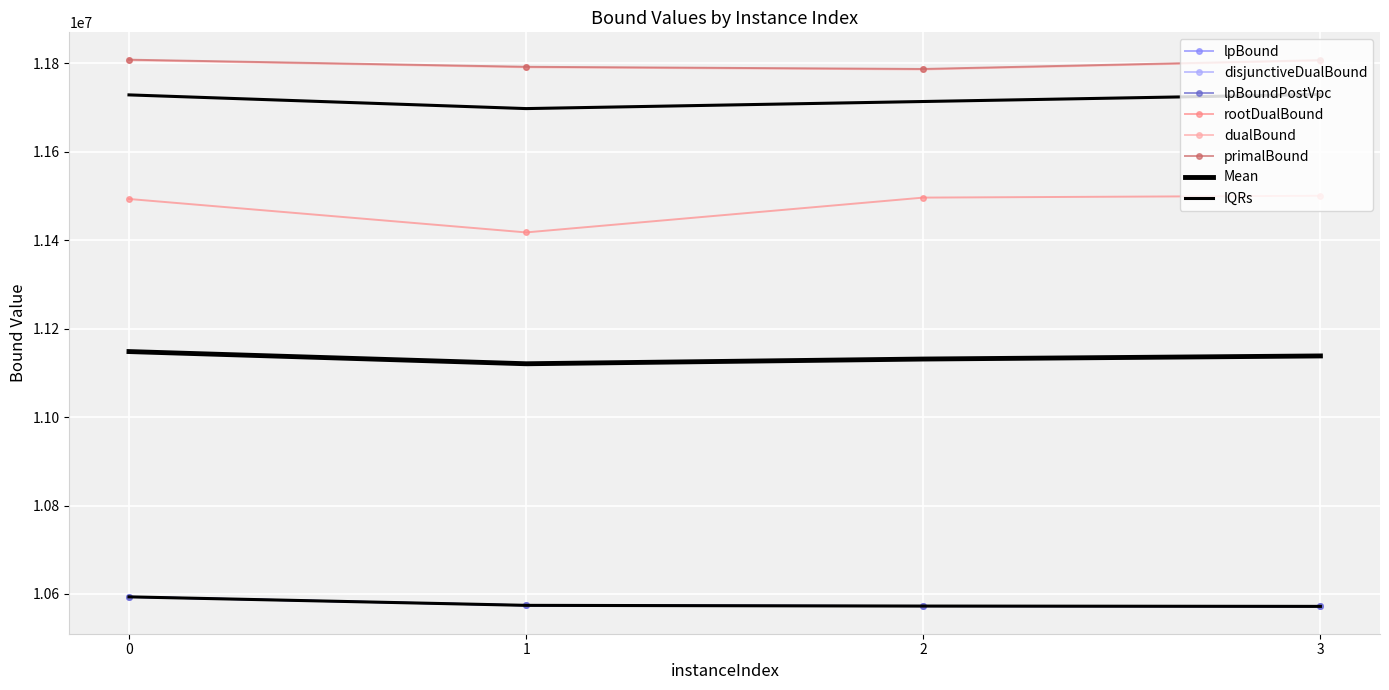

What is the sum of all dualBound values?

47187991.3